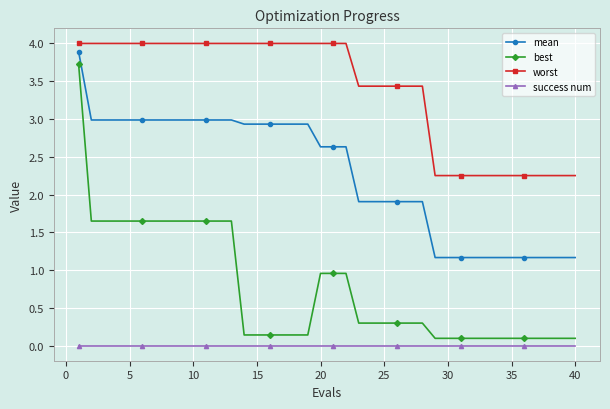

What are all the series names shown in the legend?

mean, best, worst, success num